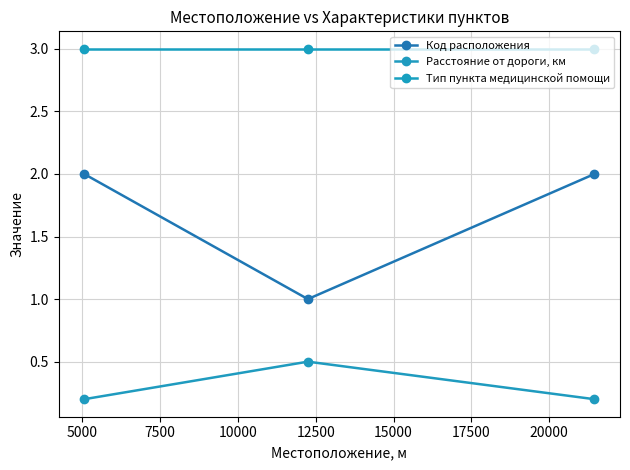

Which series has the largest range (max minus min)?

Код расположения